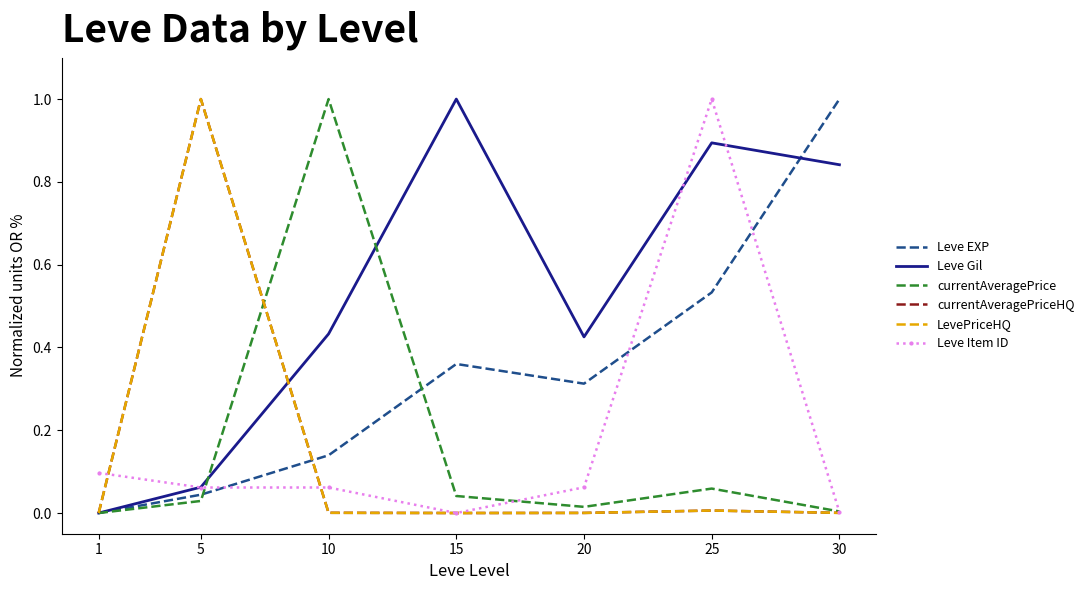

True or false: LevePriceHQ and Leve Gil cross at least once.

True